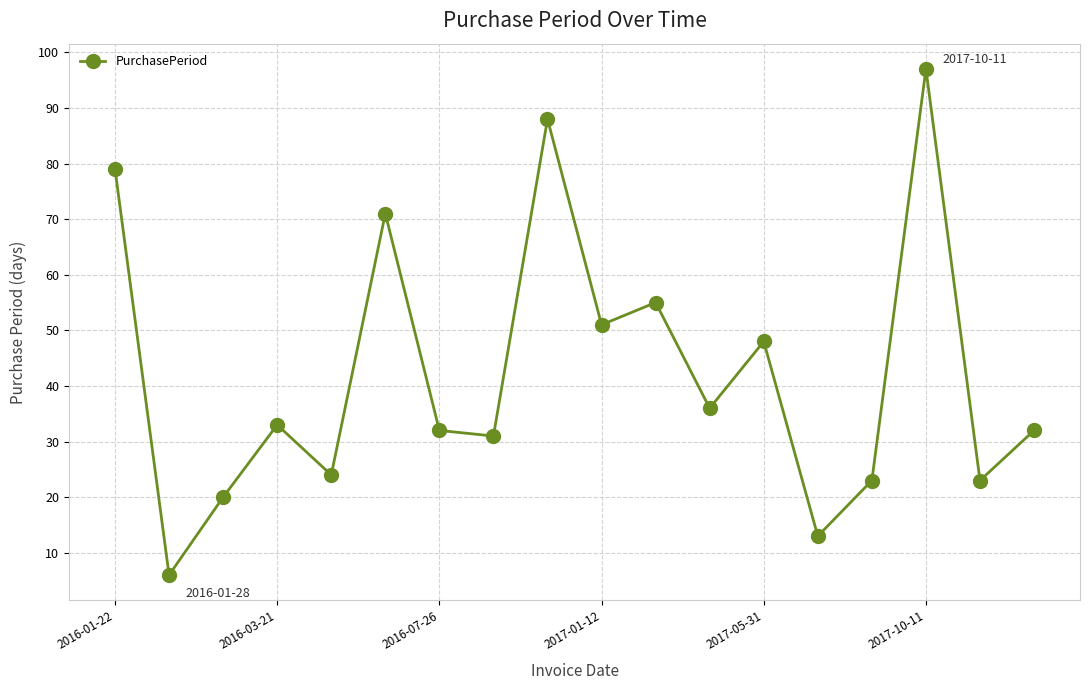

What is the value of the 17th point from the left?

23